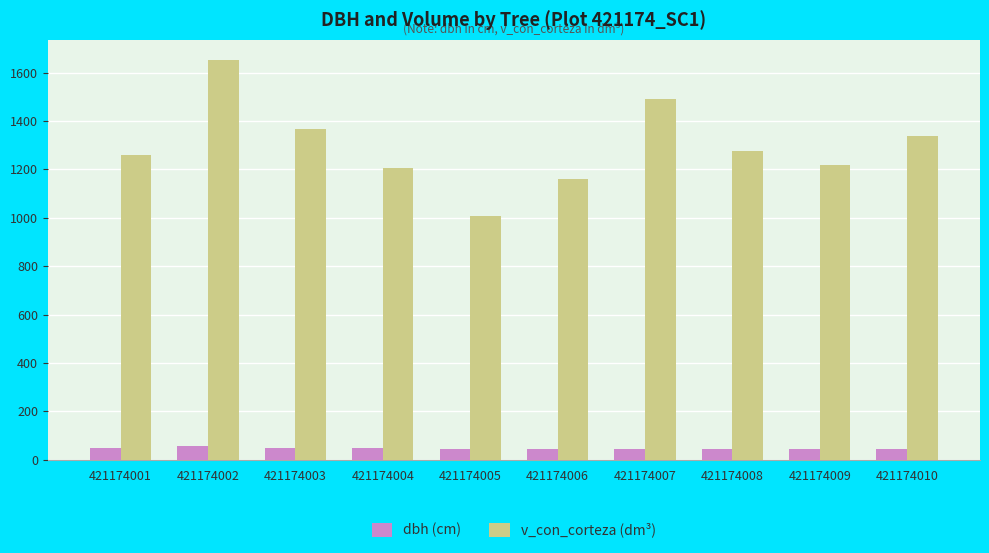

List the series in order of their peak value, highest first.

v_con_corteza (dm³), dbh (cm)